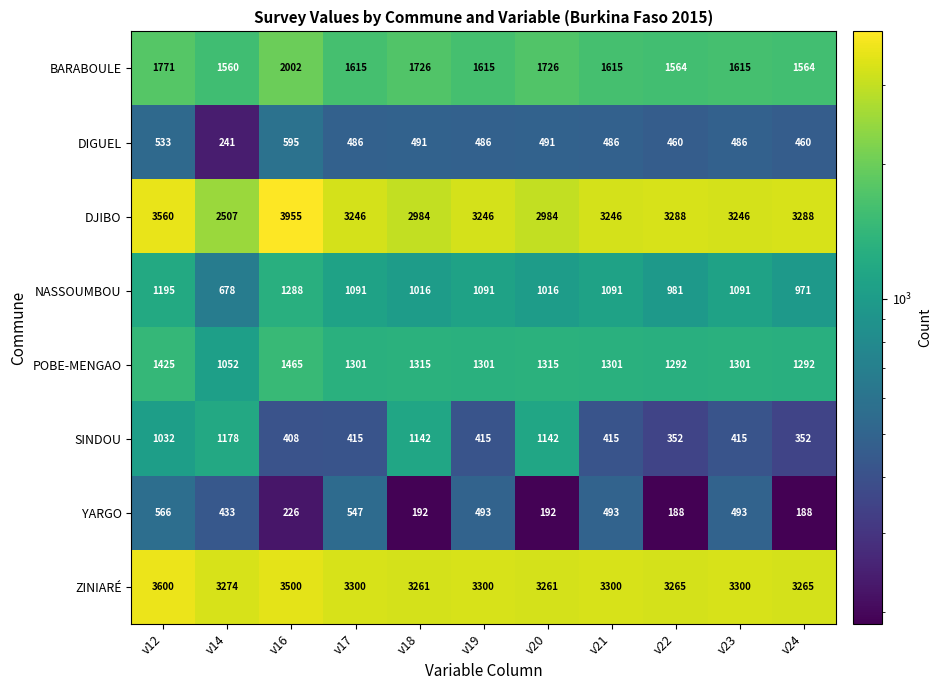

At how many categories does at least one series exceed 2448?

11